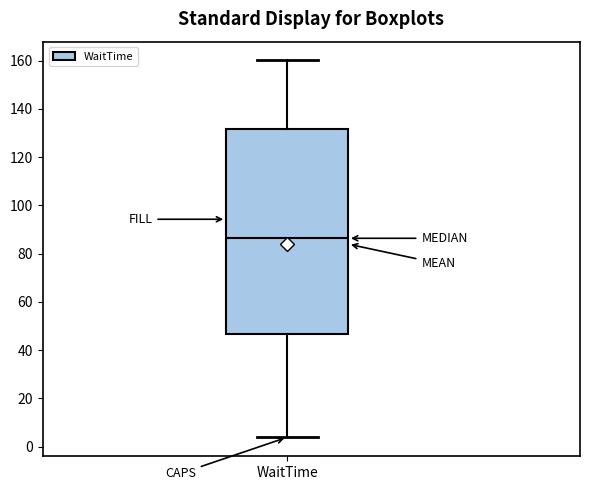

Where is the upper edge of the box for WaitTime on the y-axis? The values are not printed on the chart, so give them approximately, as read against the axis.

132